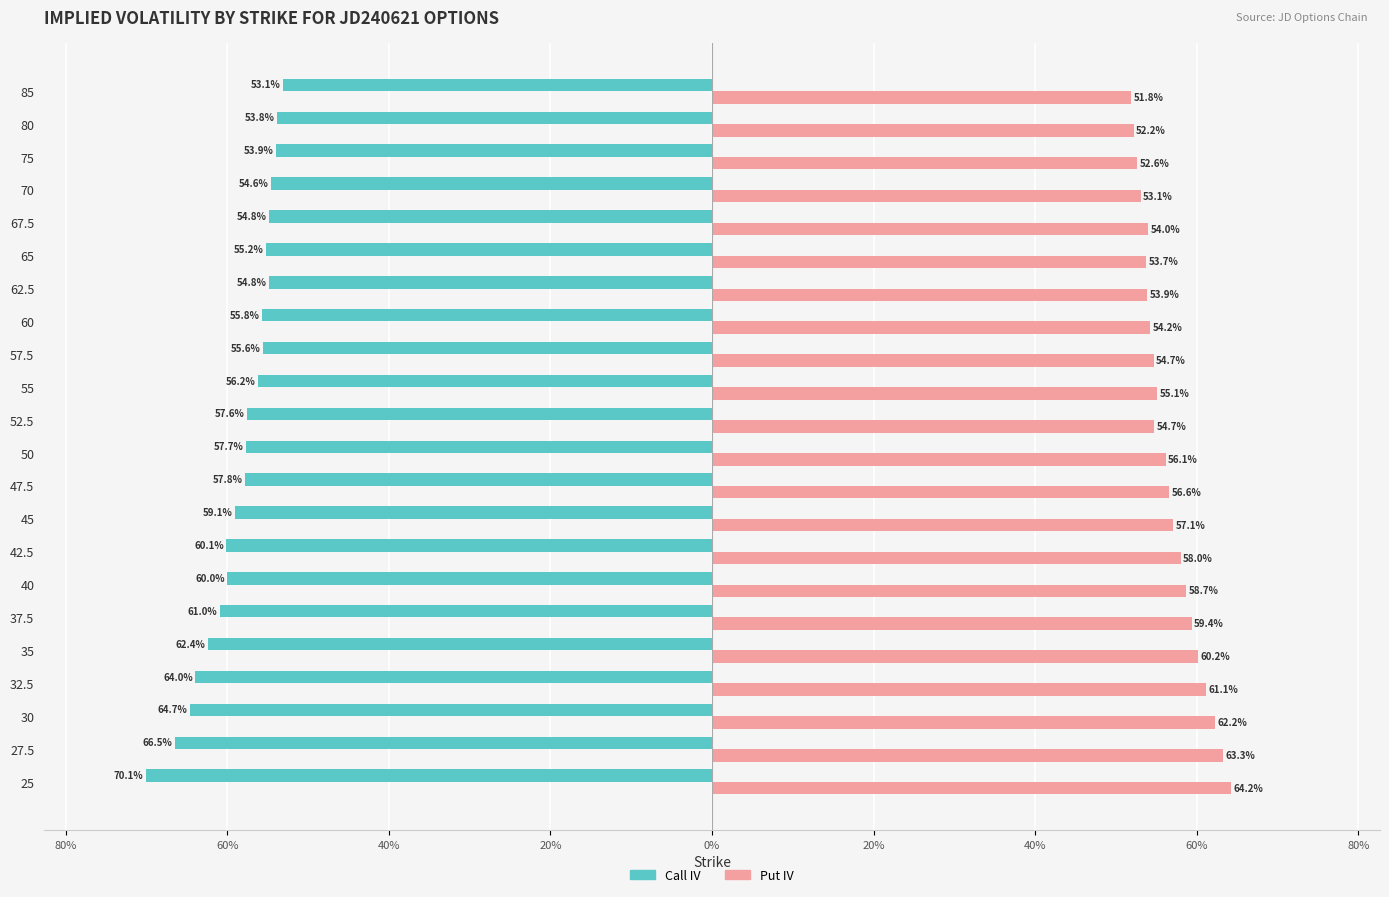

What are all the series names shown in the legend?

Call IV, Put IV